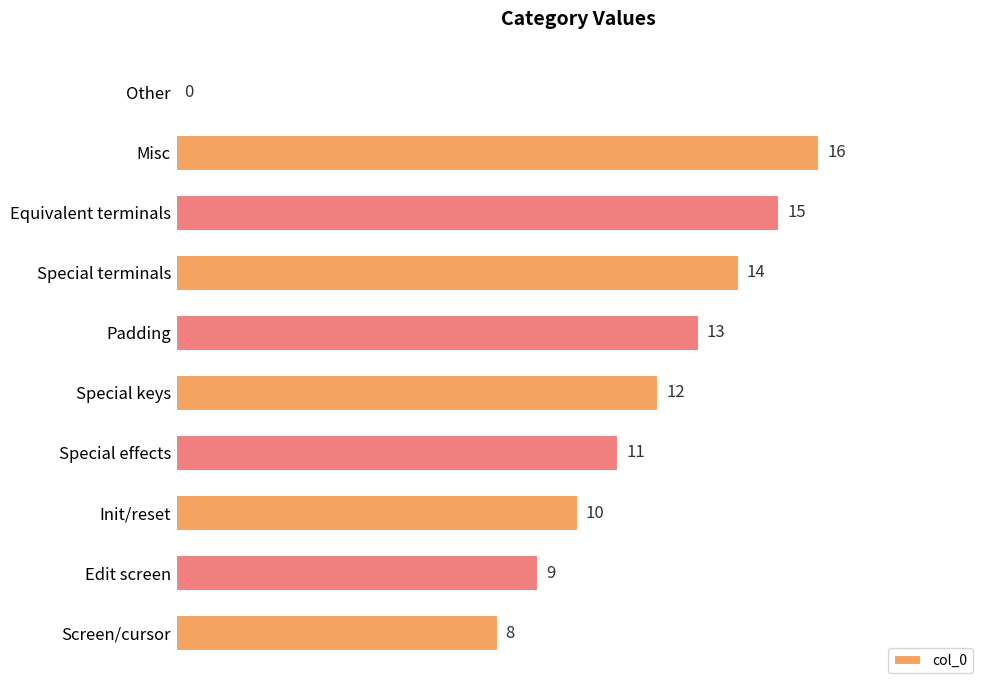

Reading top to bottom, list all the values displayed in this chart.

Other=0	Misc=16	Equivalent terminals=15	Special terminals=14	Padding=13	Special keys=12	Special effects=11	Init/reset=10	Edit screen=9	Screen/cursor=8